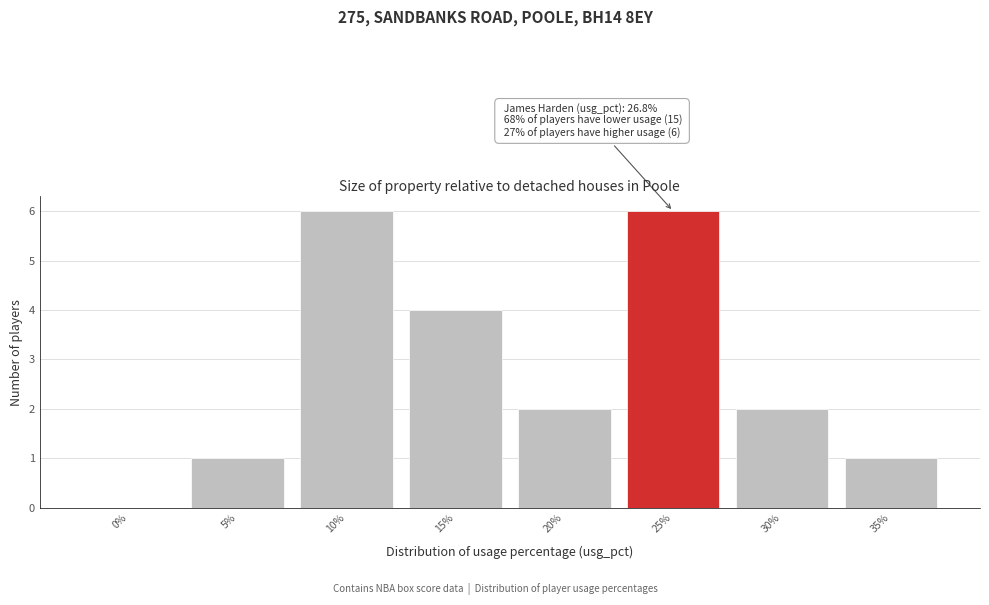

Reading left to right, list all the values displayed in this chart.

0%=0	5%=1	10%=6	15%=4	20%=2	25%=6	30%=2	35%=1